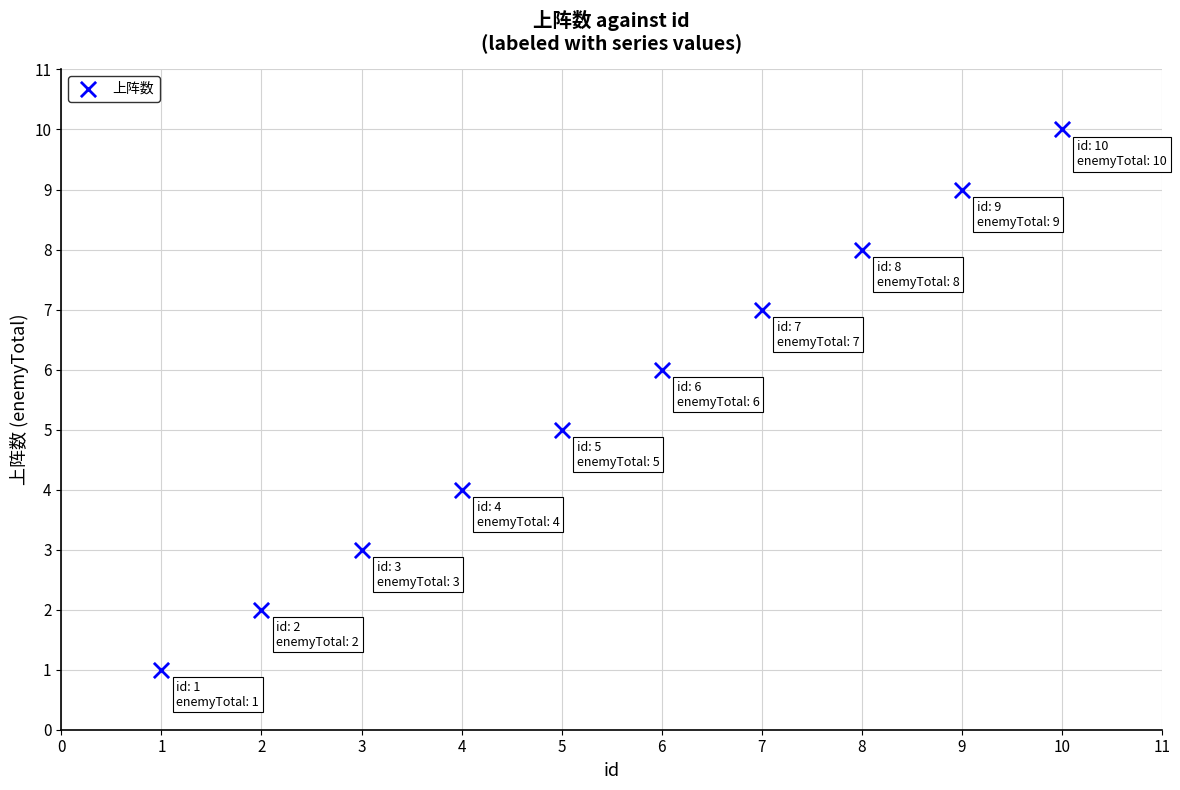

What is the average Y value?

6